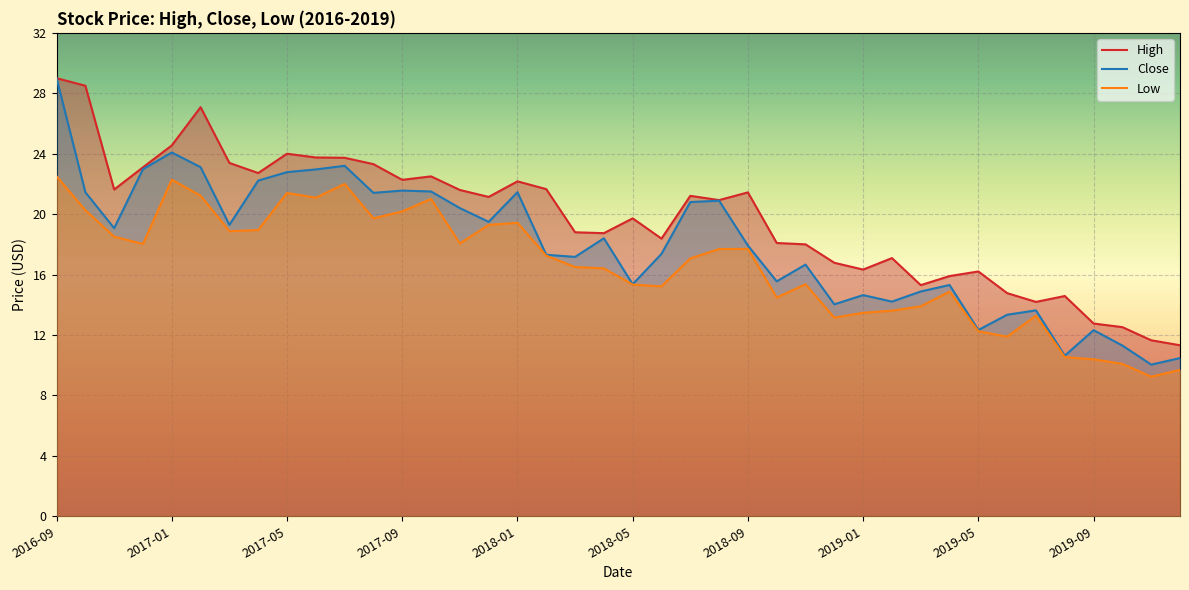

At which category does Low reach its first local valley?

2016-12